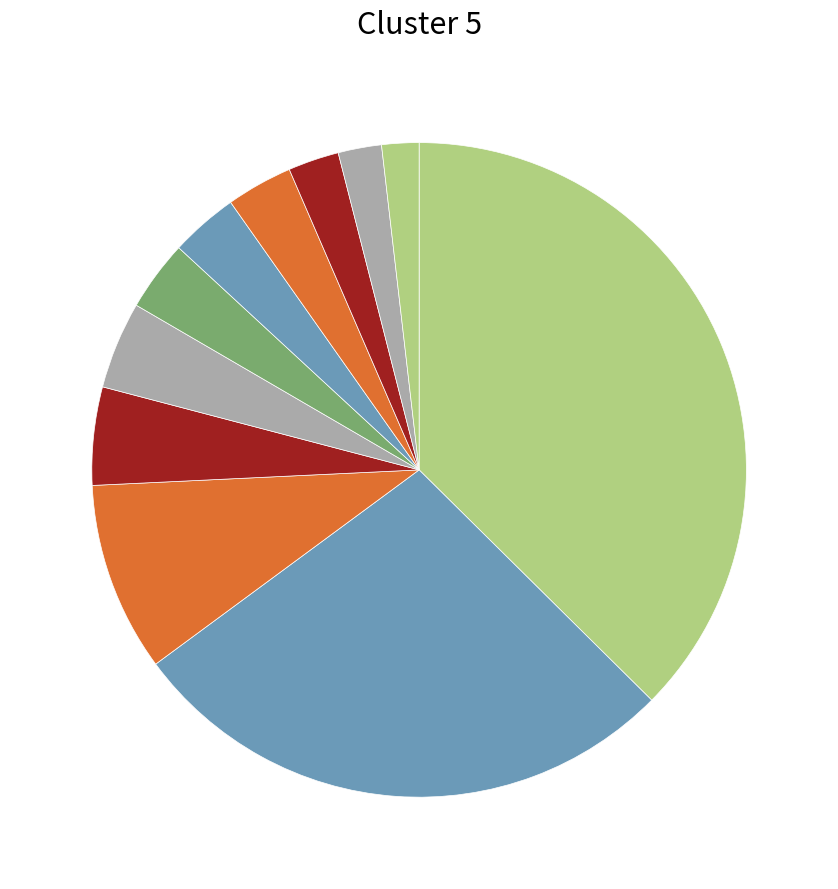

Which category has the biggest portion of the pie?

Neermoor